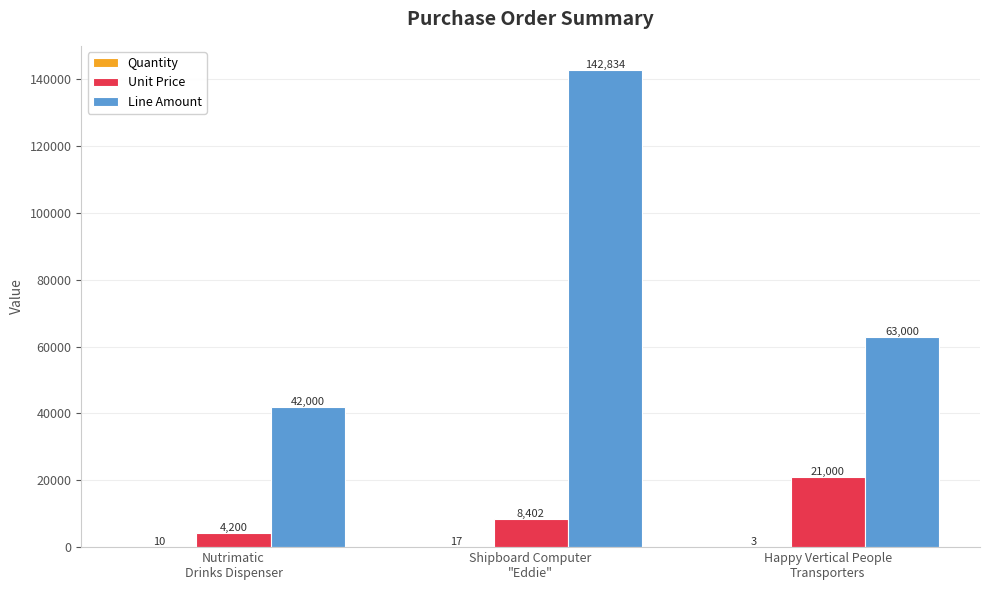

How many Unit Price values are between 4200 and 21000?

3